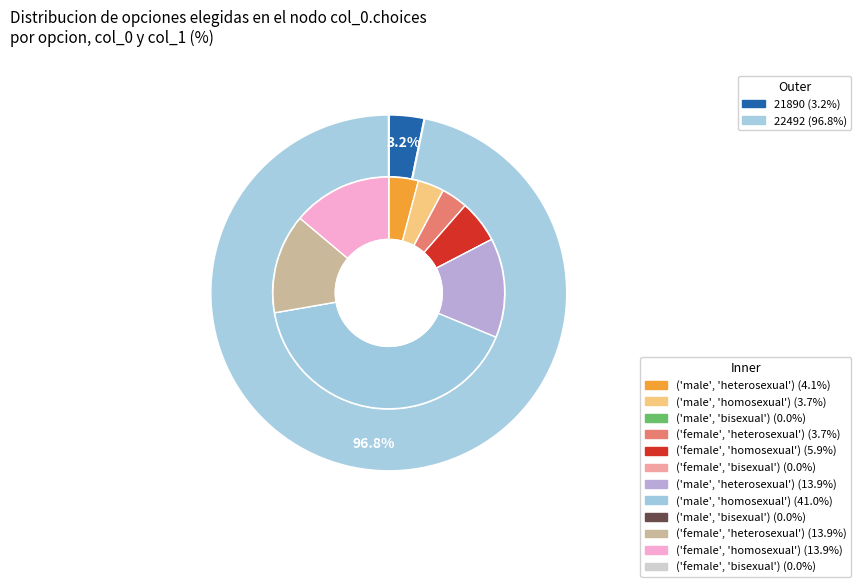

Is it true that 21890 is 3% of the pie?

True